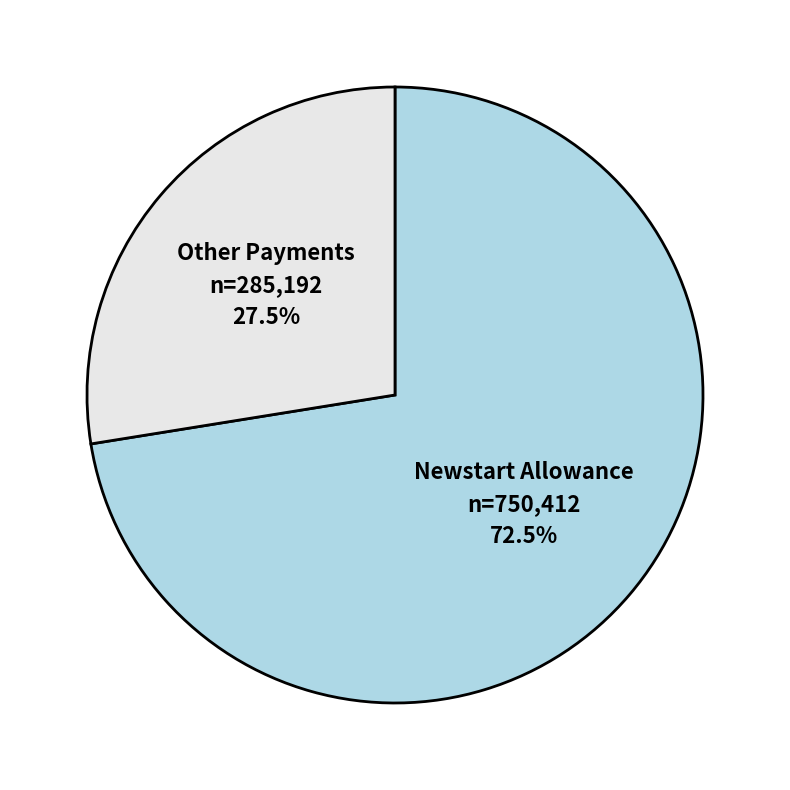

Which category accounts for the majority?

Newstart Allowance